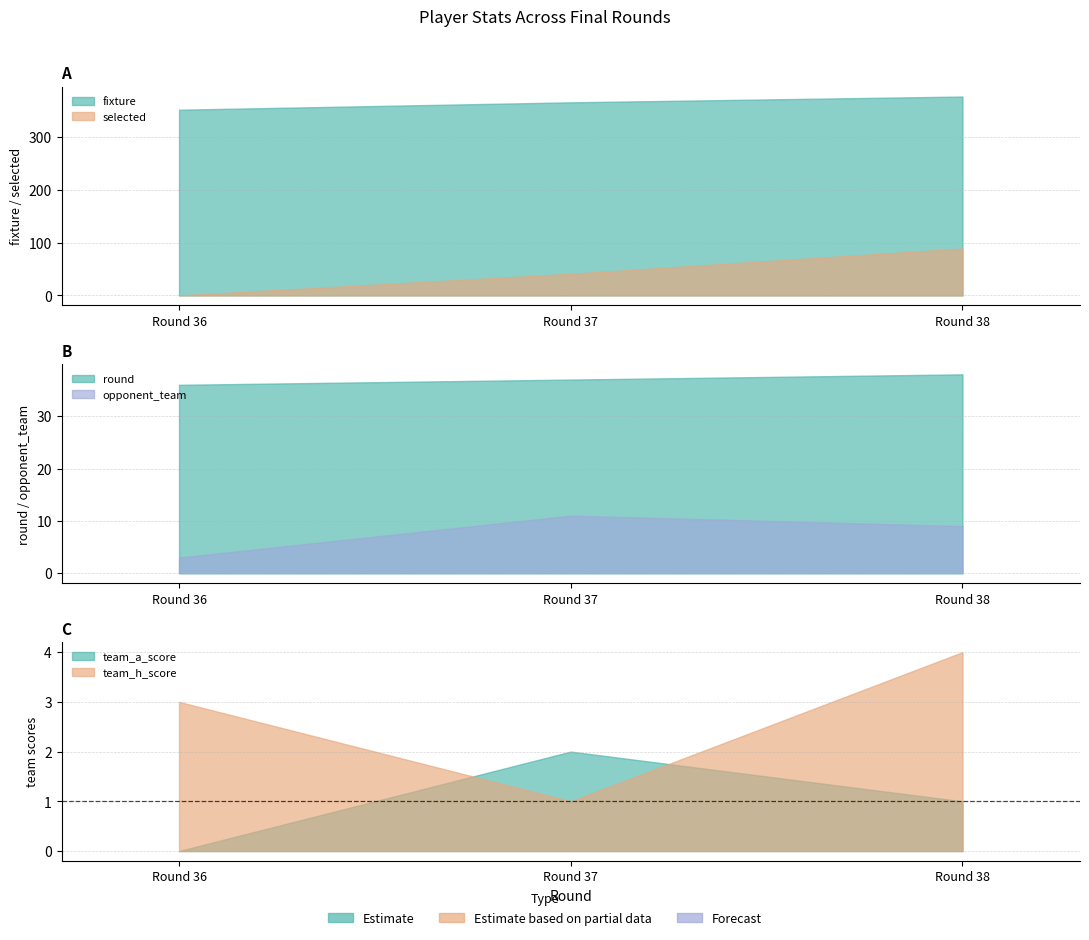

Does the chart have visible grid lines?

Yes